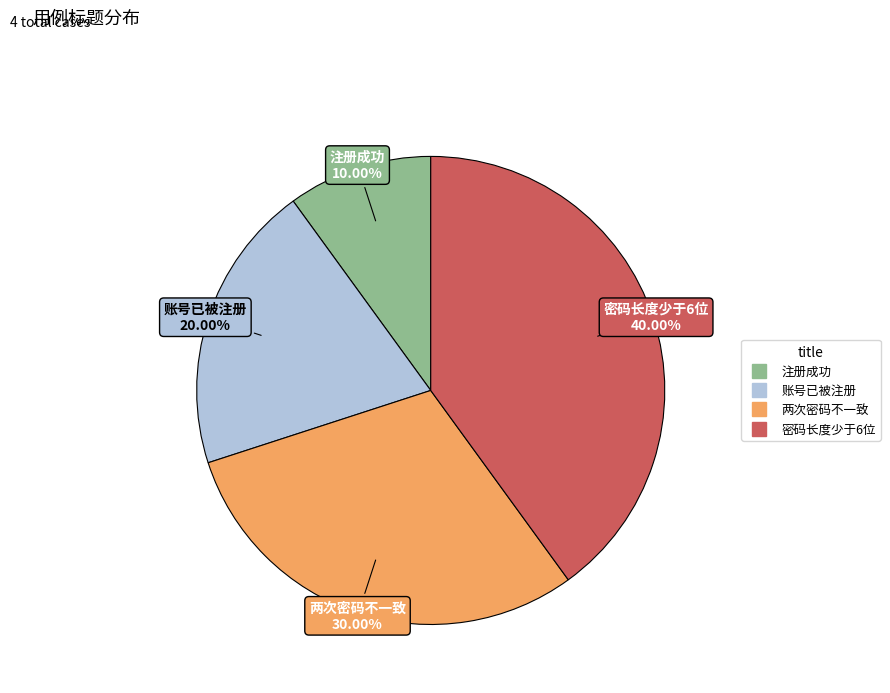

Which category has the biggest portion of the pie?

密码长度少于6位